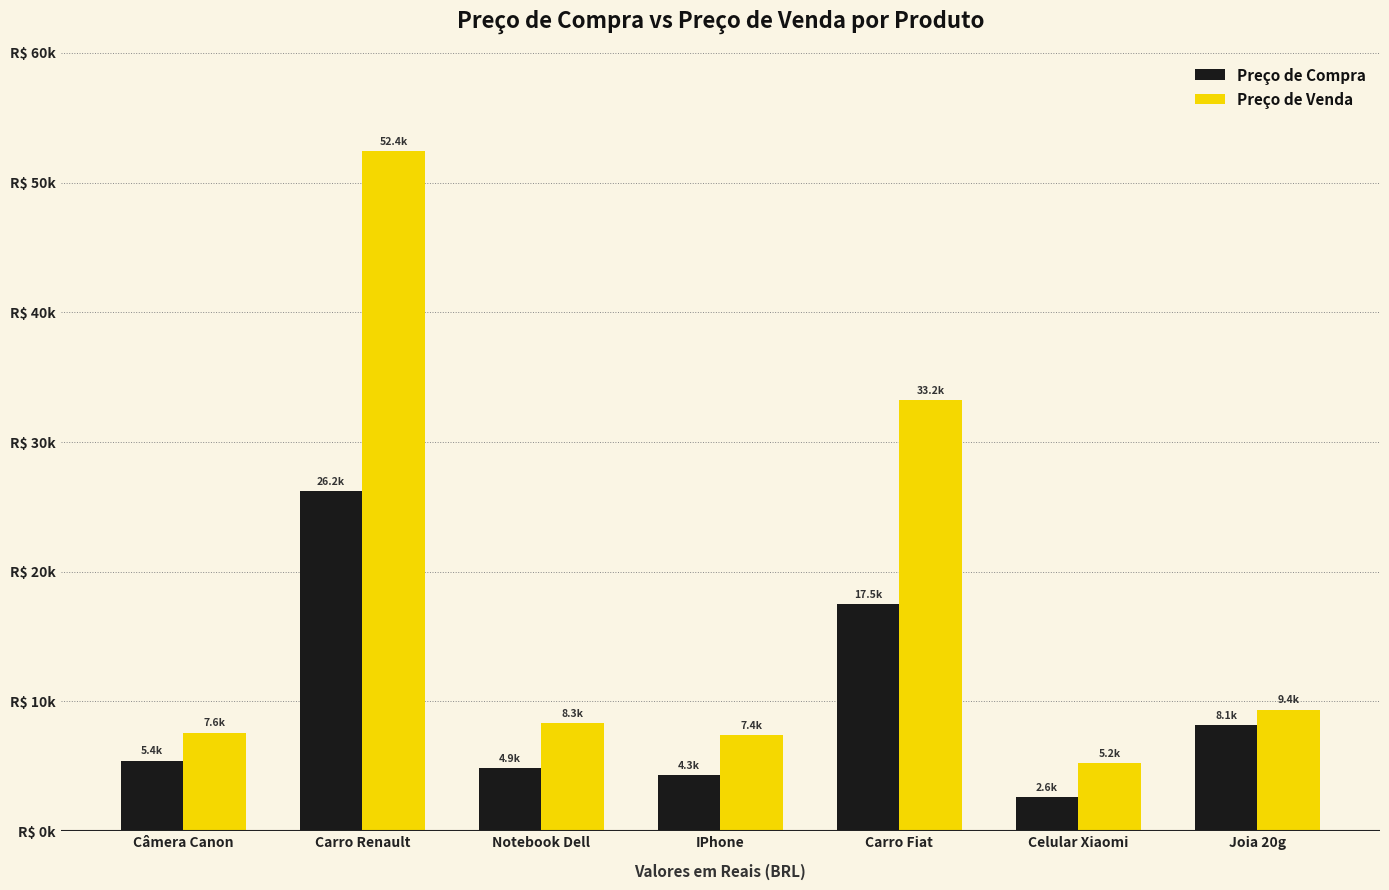

Reading left to right, extract all data points from this chart.

Preço de Compra: 5425.4	26223.3	4882.9	4335.0	17482.2	2606.8	8145.8
Preço de Venda: 7595.6	52446.6	8300.9	7369.5	33216.2	5213.7	9367.7